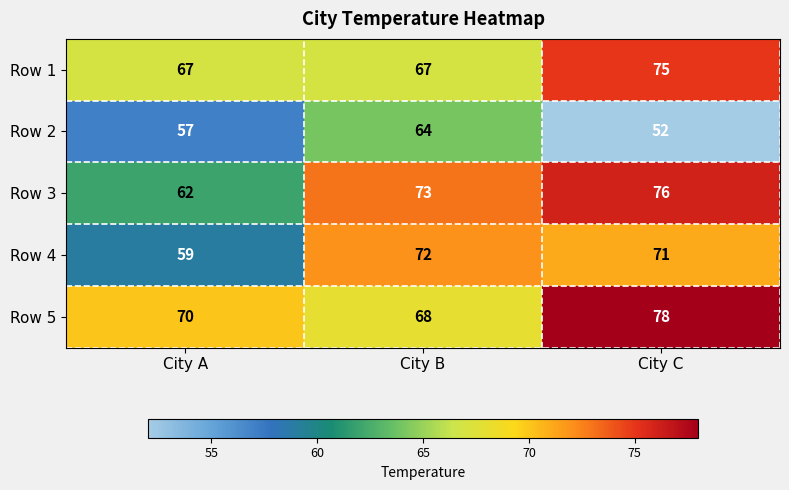

What is the sum of all Row 2 values?

173